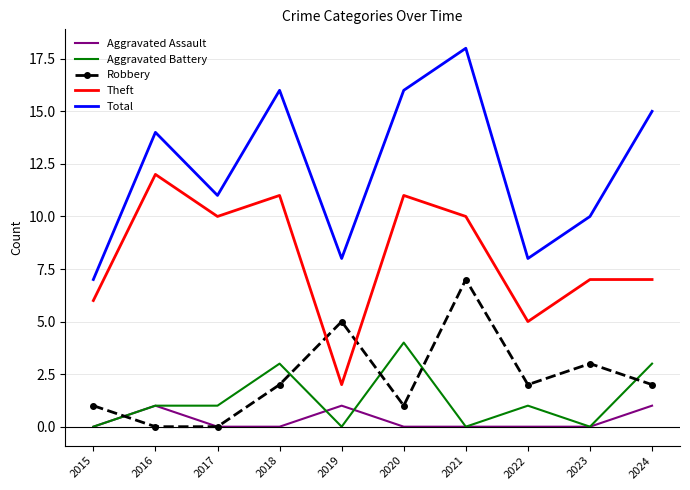

What is the total value across all series at 2016?

28